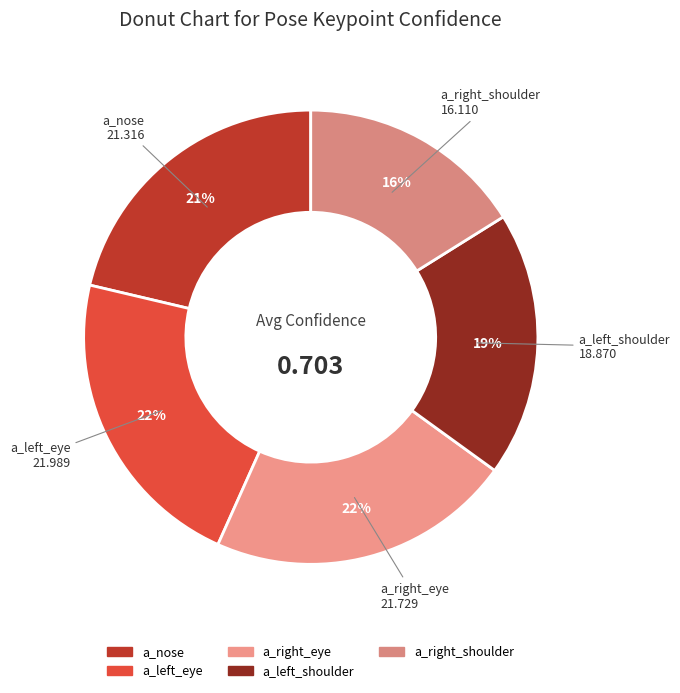

How many slices are in this pie chart?

5